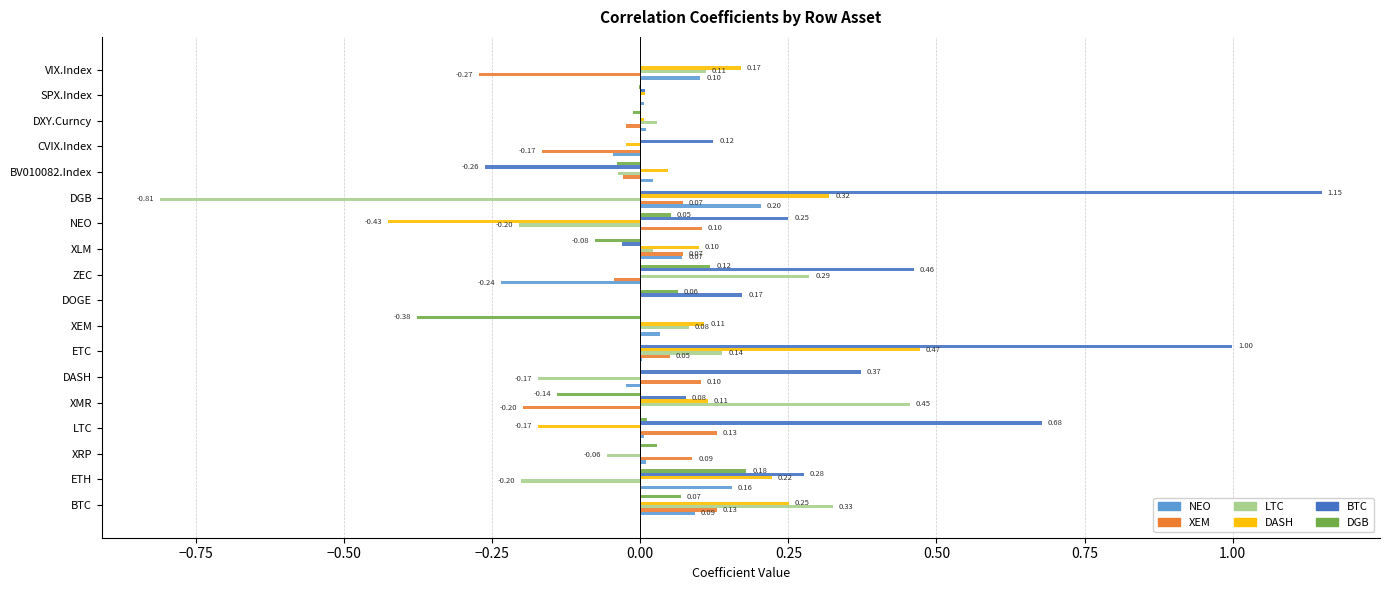

At which category does the chart reach its peak across all series?

DGB